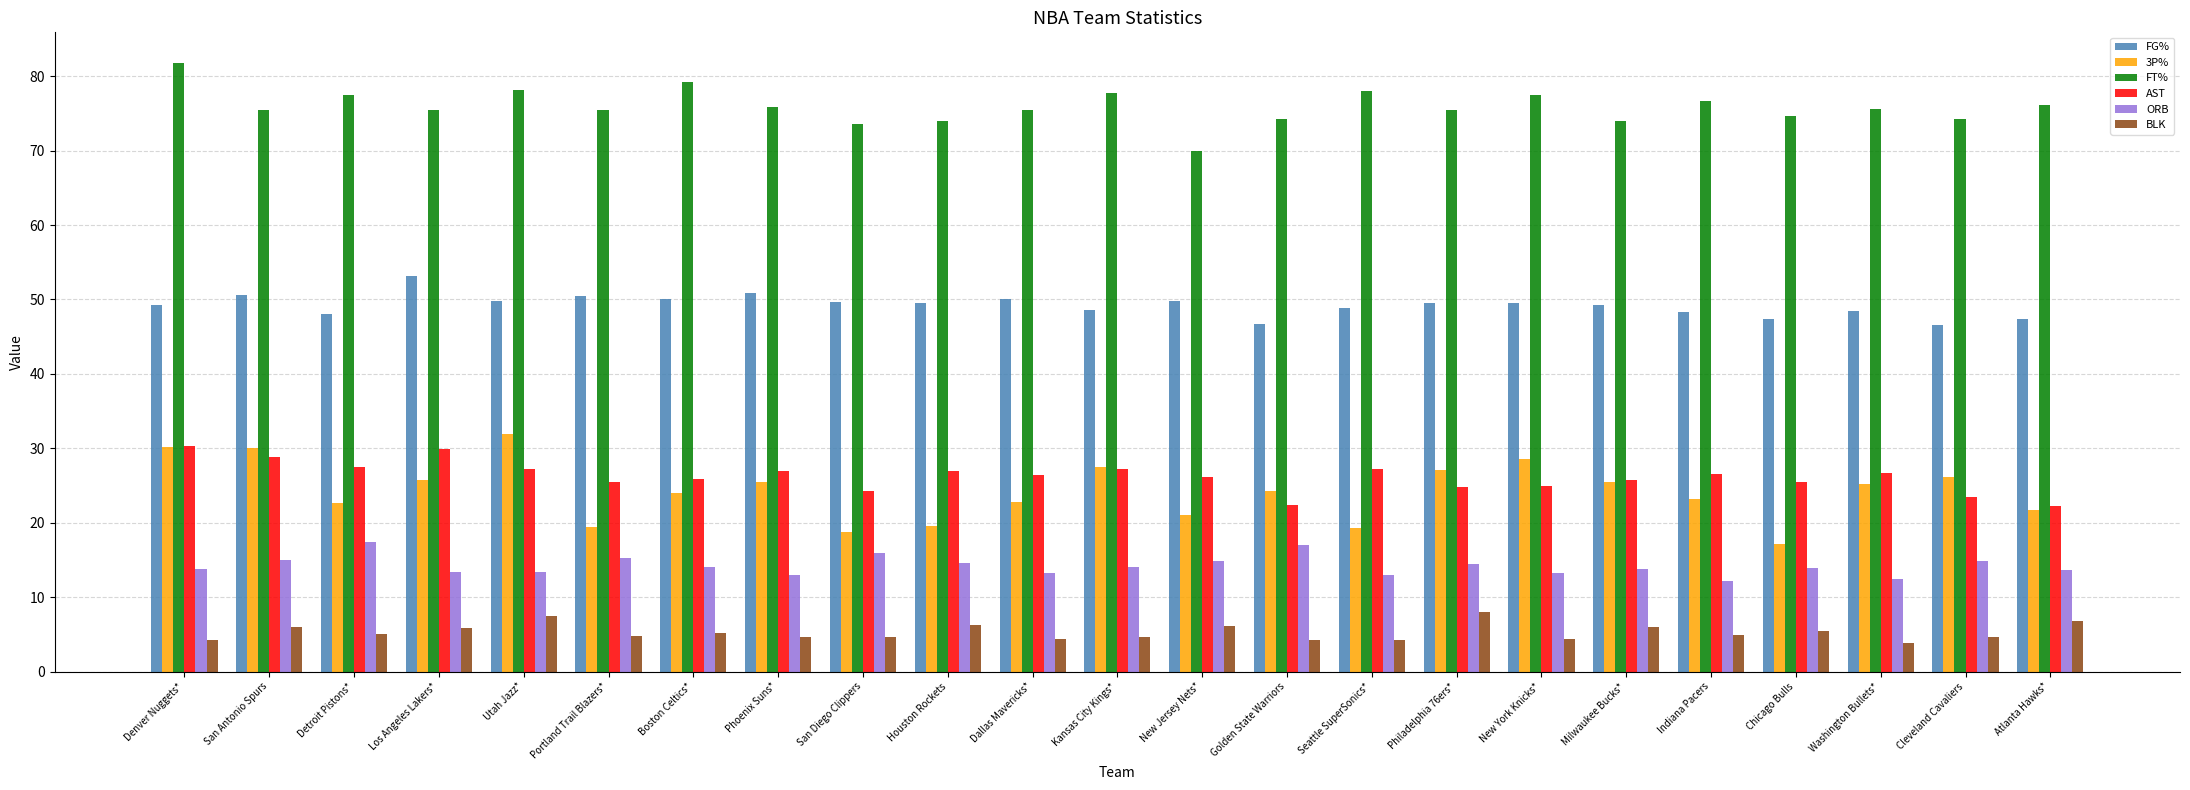

What is the difference between the maximum and minimum values in the 3P% series?

14.8